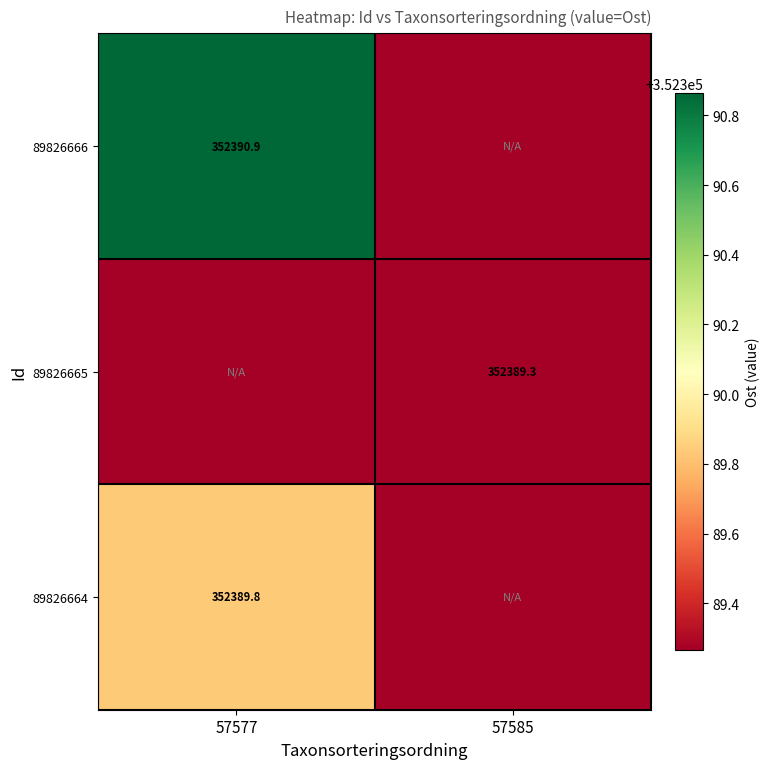

Rank the categories by 89826666 value from highest to lowest.

57577, 57585